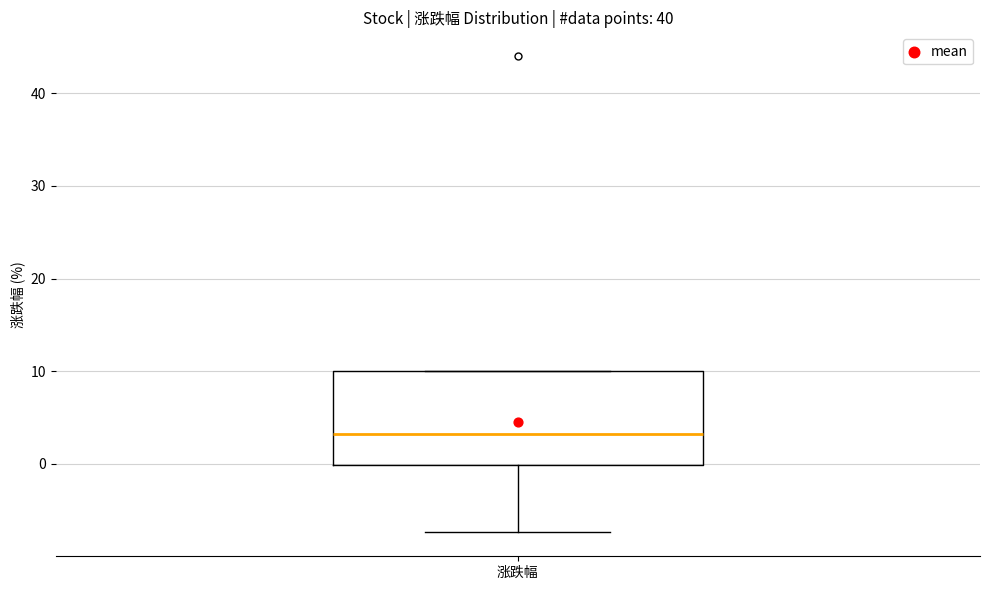

Read this box plot against the y-axis: the position of the median line, the range covered by the box, and the ends of both whiskers. The values are not printed on the chart, so give them approximately, as read against the axis.

median 3, box 0 to 10, whiskers -7 to 10